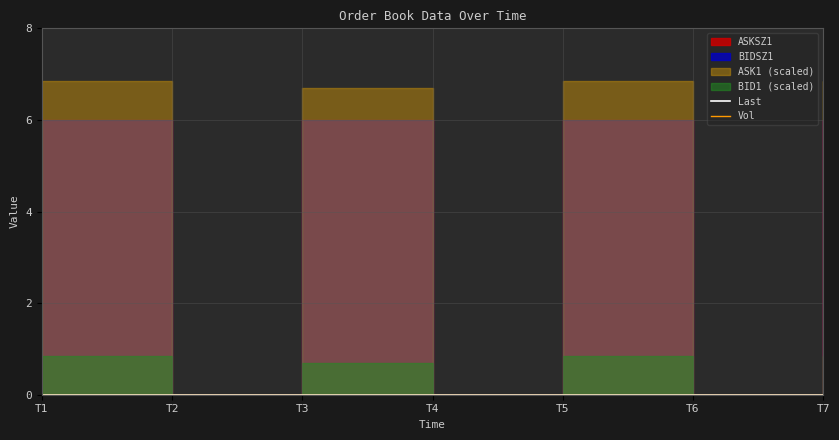

True or false: BIDSZ1 and BID1 intersect in this chart.

False